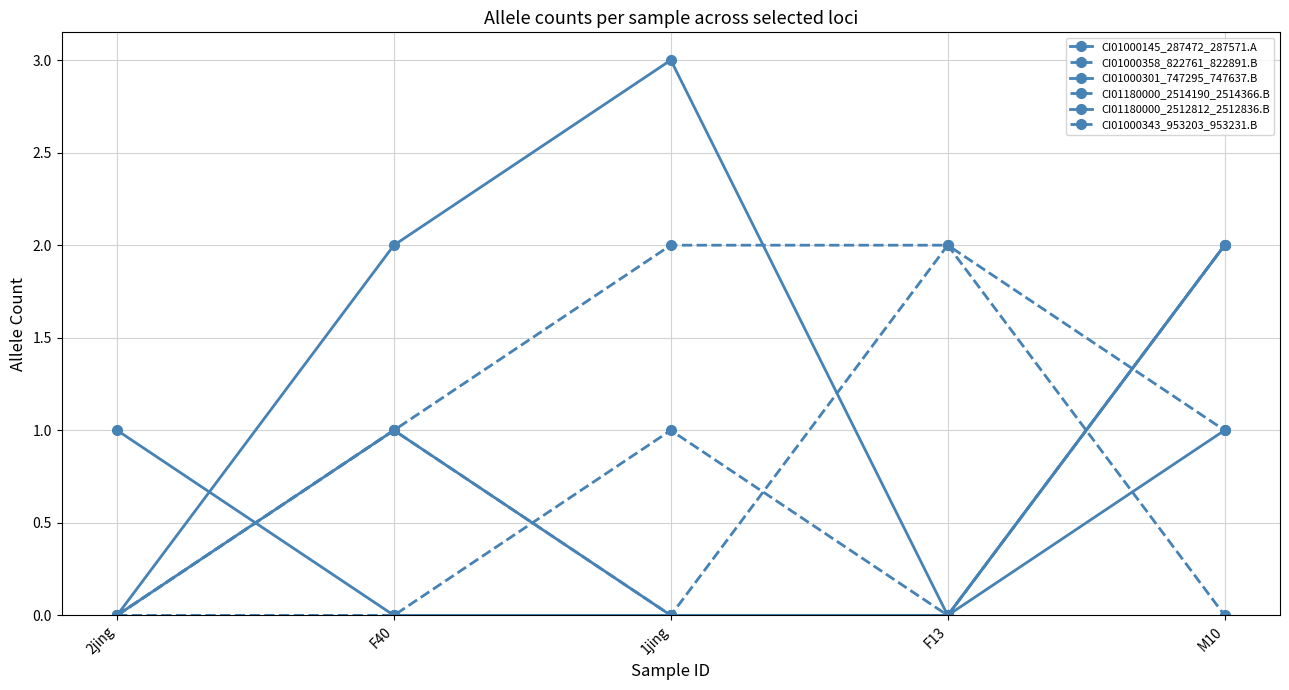

Reading left to right, transcribe all the data shown in this chart.

CI01000145_287472_287571.A: 2jing=0	F40=2	1jing=3	F13=0	M10=1
CI01000358_822761_822891.B: 2jing=0	F40=1	1jing=2	F13=2	M10=0
CI01000301_747295_747637.B: 2jing=1	F40=0	1jing=0	F13=0	M10=2
CI01180000_2514190_2514366.B: 2jing=0	F40=1	1jing=0	F13=2	M10=1
CI01180000_2512812_2512836.B: 2jing=0	F40=1	1jing=0	F13=0	M10=2
CI01000343_953203_953231.B: 2jing=0	F40=0	1jing=1	F13=0	M10=2